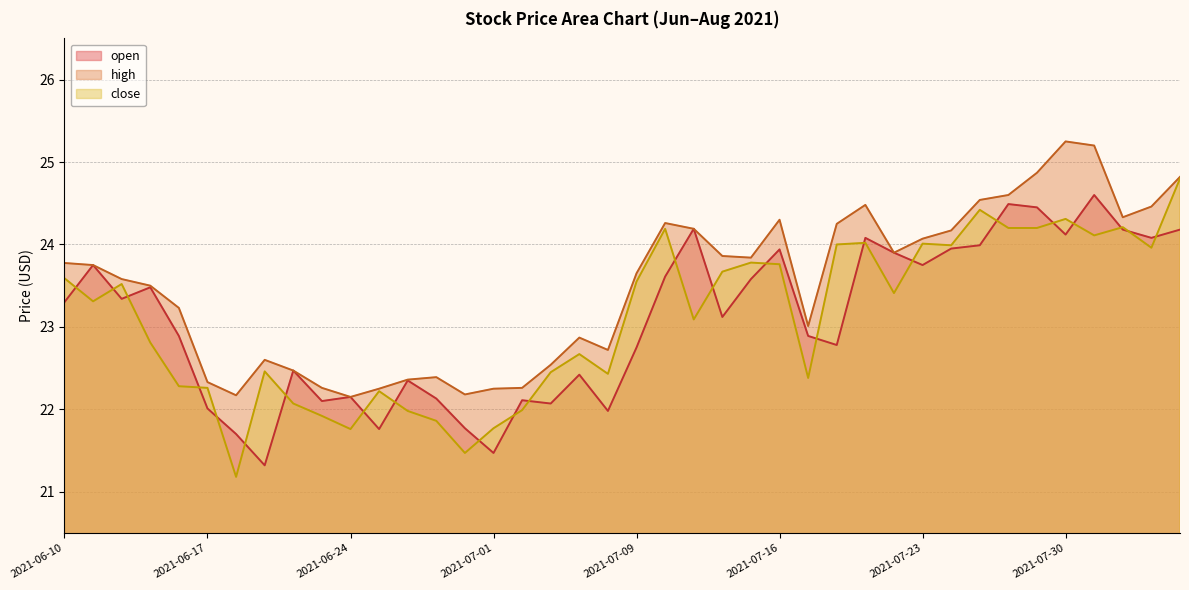

At how many categories does at least one series exceed 24?

15